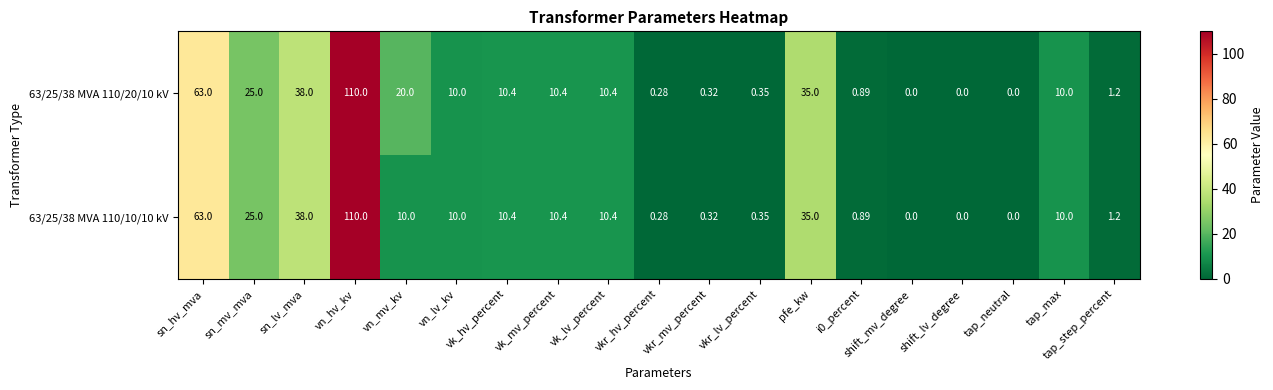

At which label does 63/25/38 MVA 110/10/10 kV first exceed 10?

sn_hv_mva